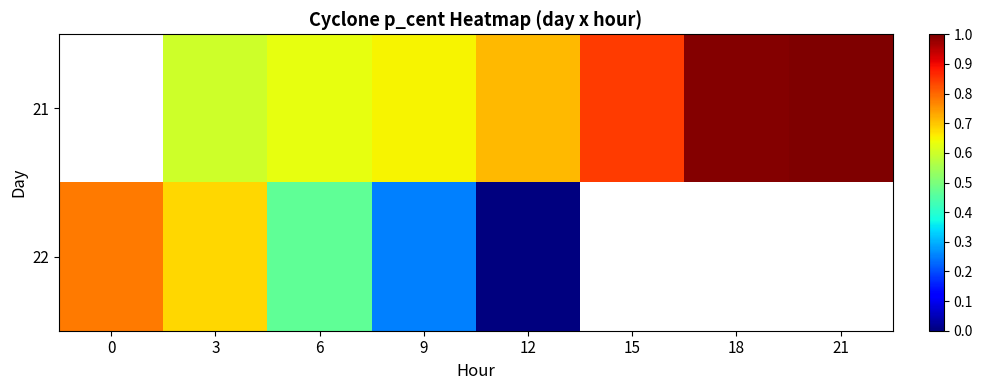

List the labels in order of 21 value, smallest first.

0, 3, 6, 9, 12, 15, 18, 21